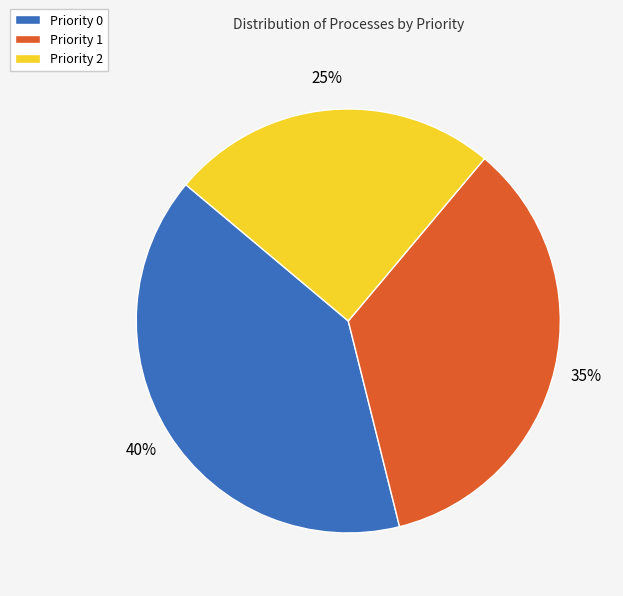

Which category has the biggest portion of the pie?

Priority 0